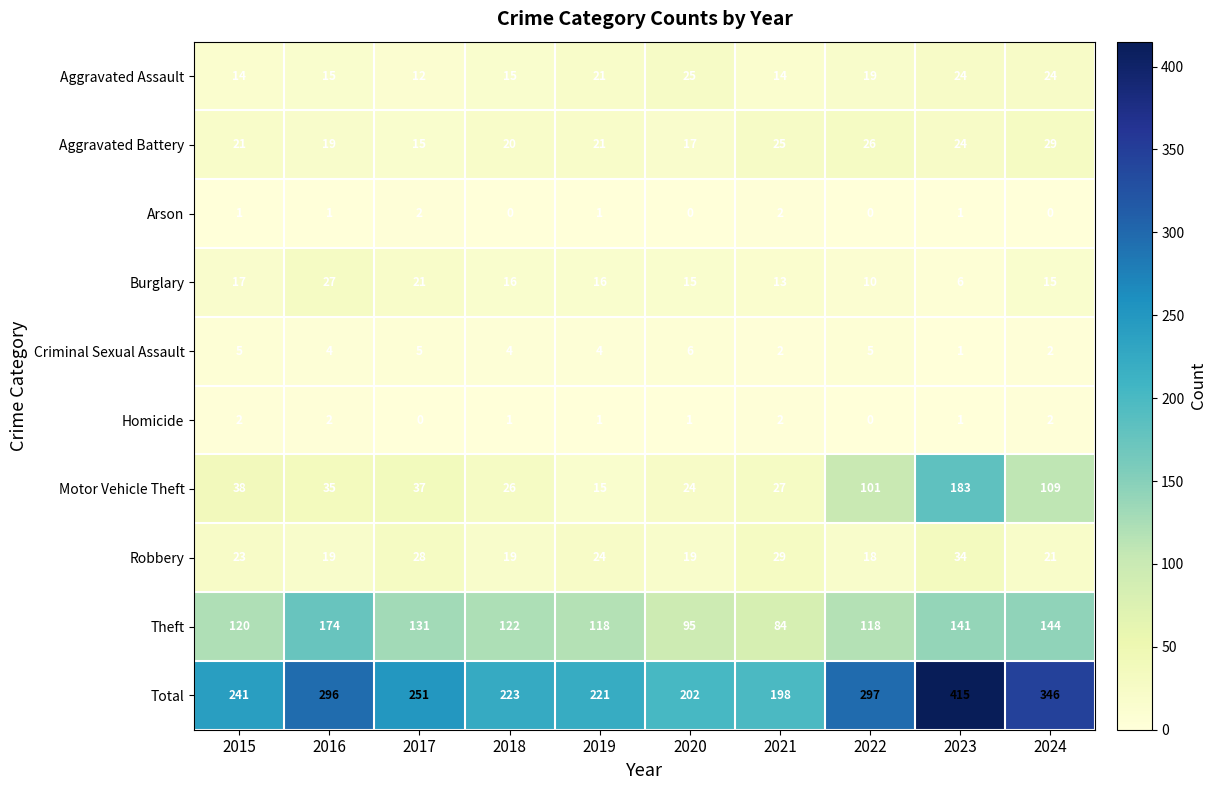

Where does the Homicide series first go above 1?

2015